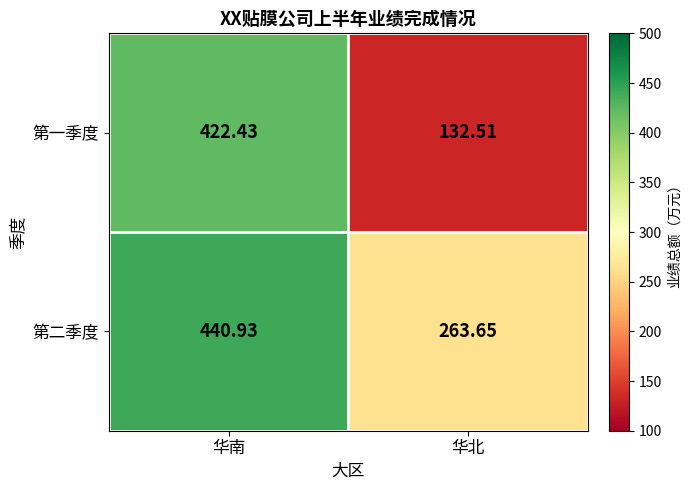

What is the greatest value displayed?

440.9